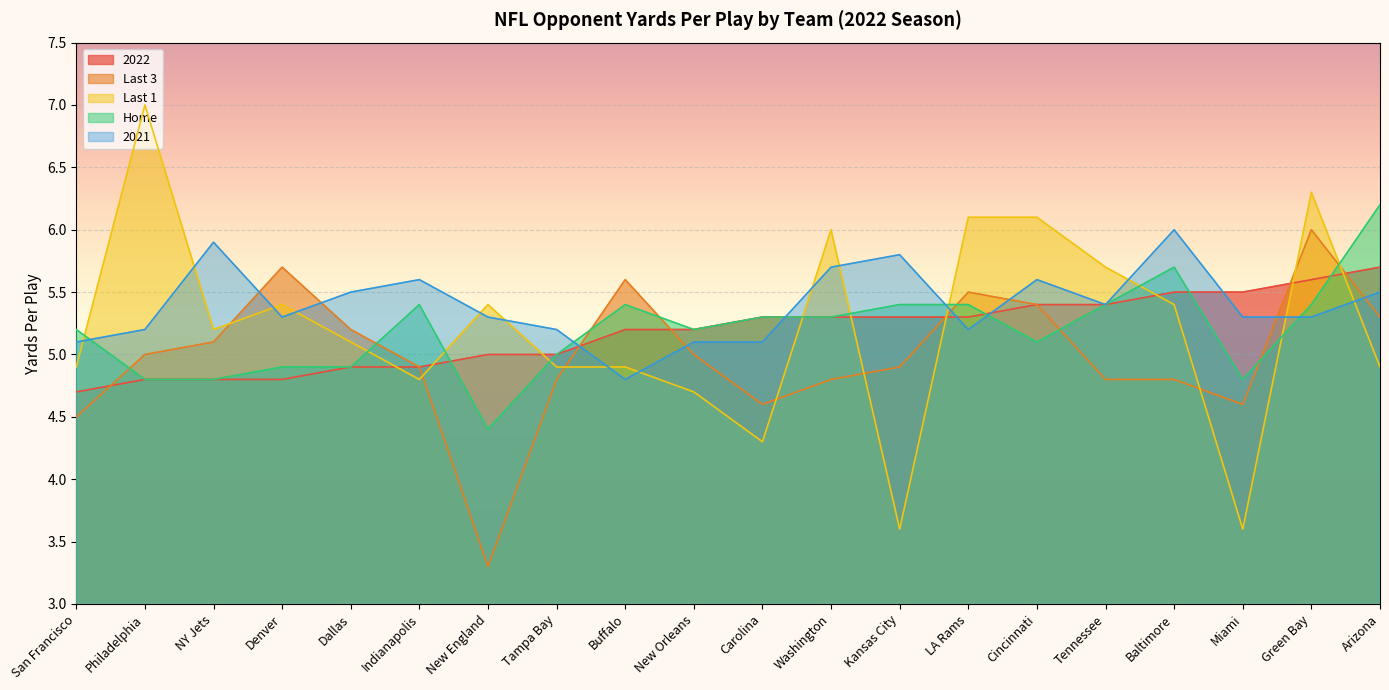

Read the Last 3 value at Carolina.

4.6